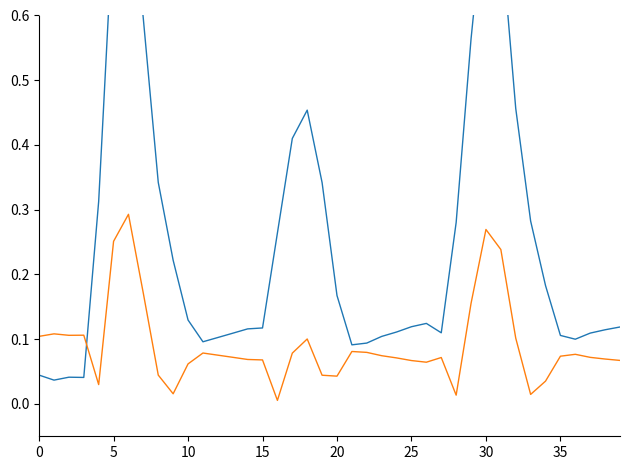

The value of Water Level (m) at 35 is 0.1. True or false?

True